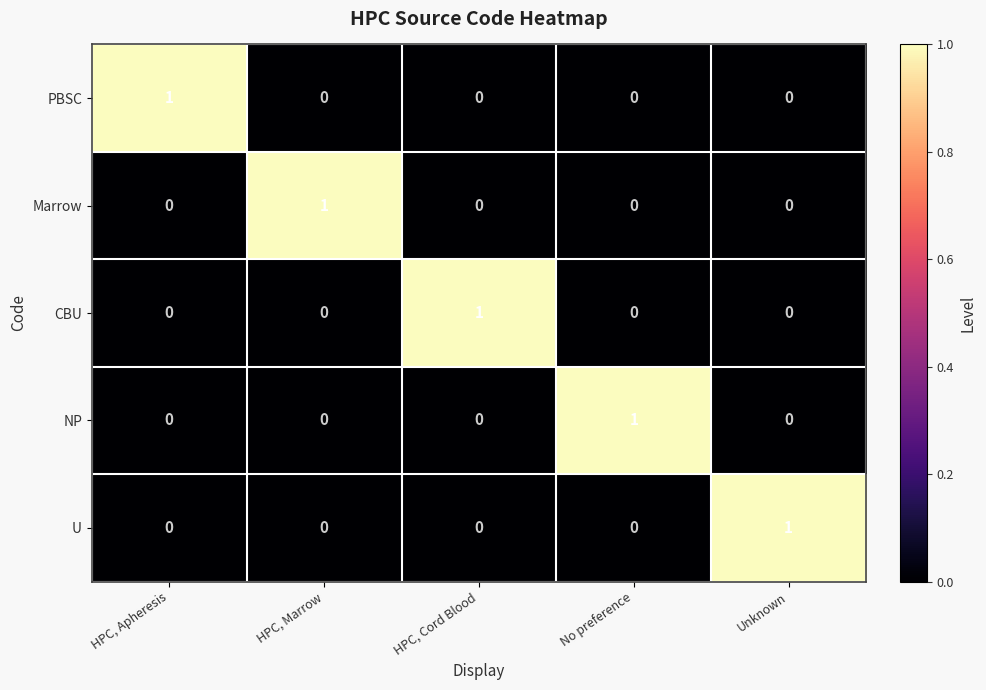

How many categories are shown in the chart?

5